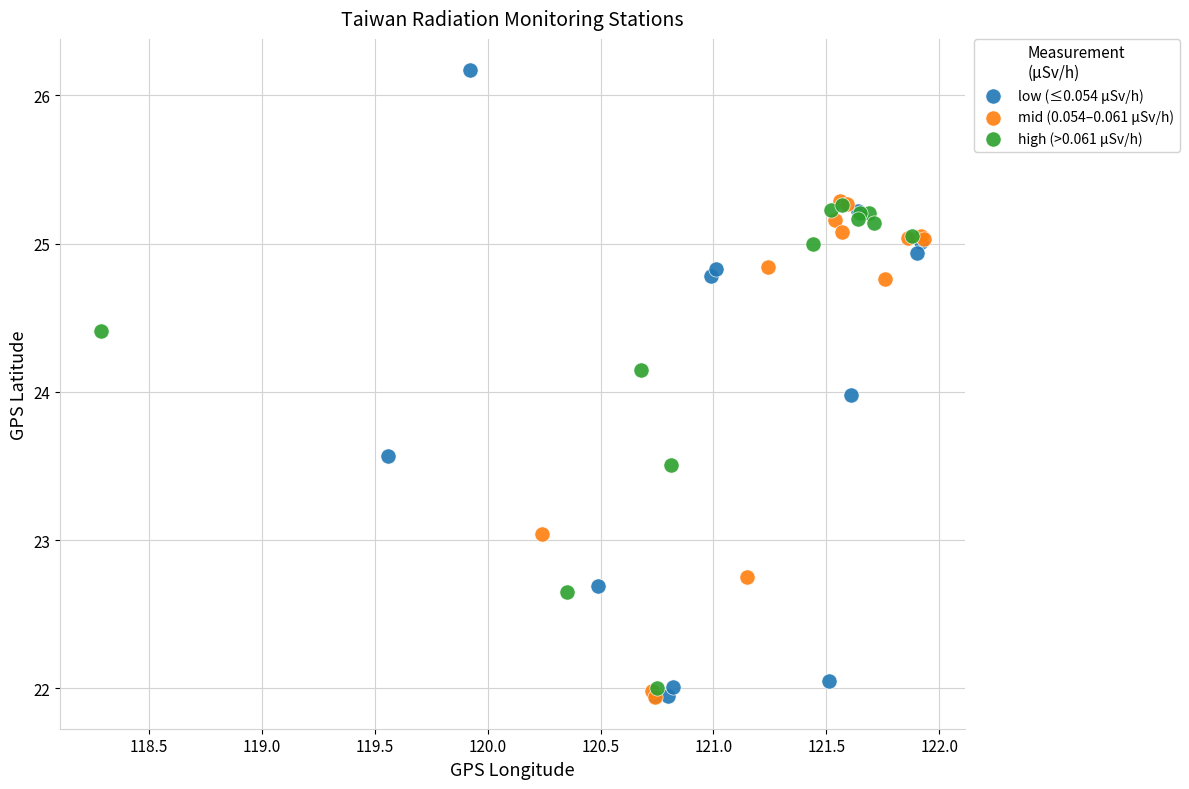

What are all the series names shown in the legend?

low (≤0.054 µSv/h), mid (0.054–0.061 µSv/h), high (>0.061 µSv/h)